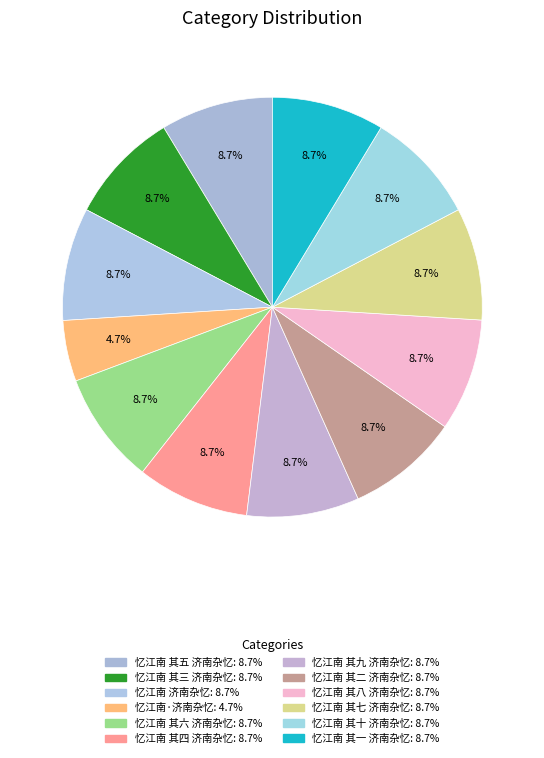

To the nearest percent, what is the average slice percentage?

8%